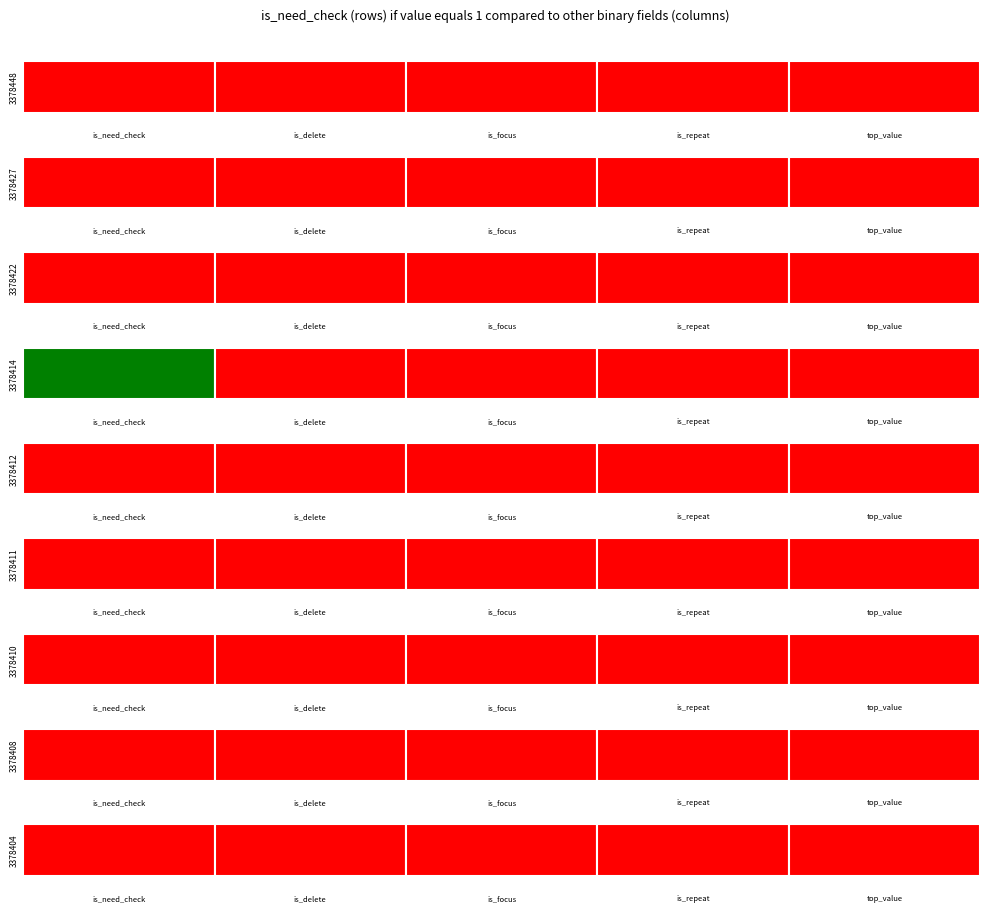

List the series in order of their peak value, highest first.

3378414, 3378448, 3378427, 3378422, 3378412, 3378411, 3378410, 3378408, 3378404